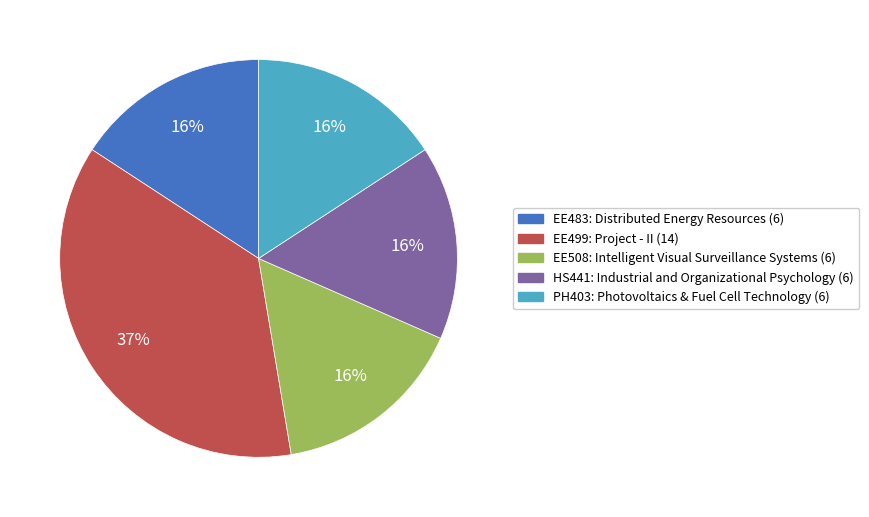

Is there any slice that represents more than half of the pie?

No